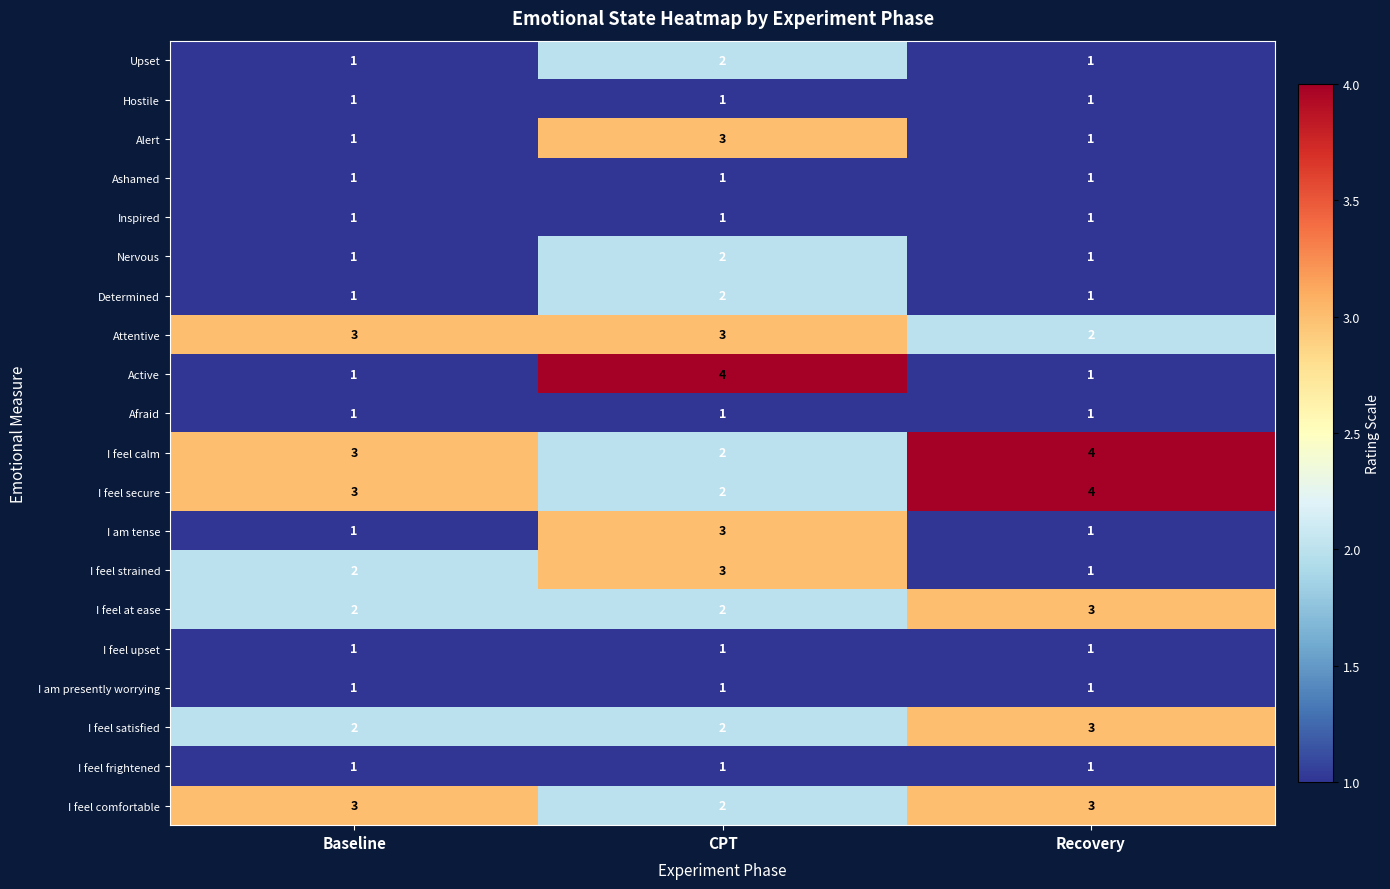

Count the I feel at ease values in the range 2 to 3.

3